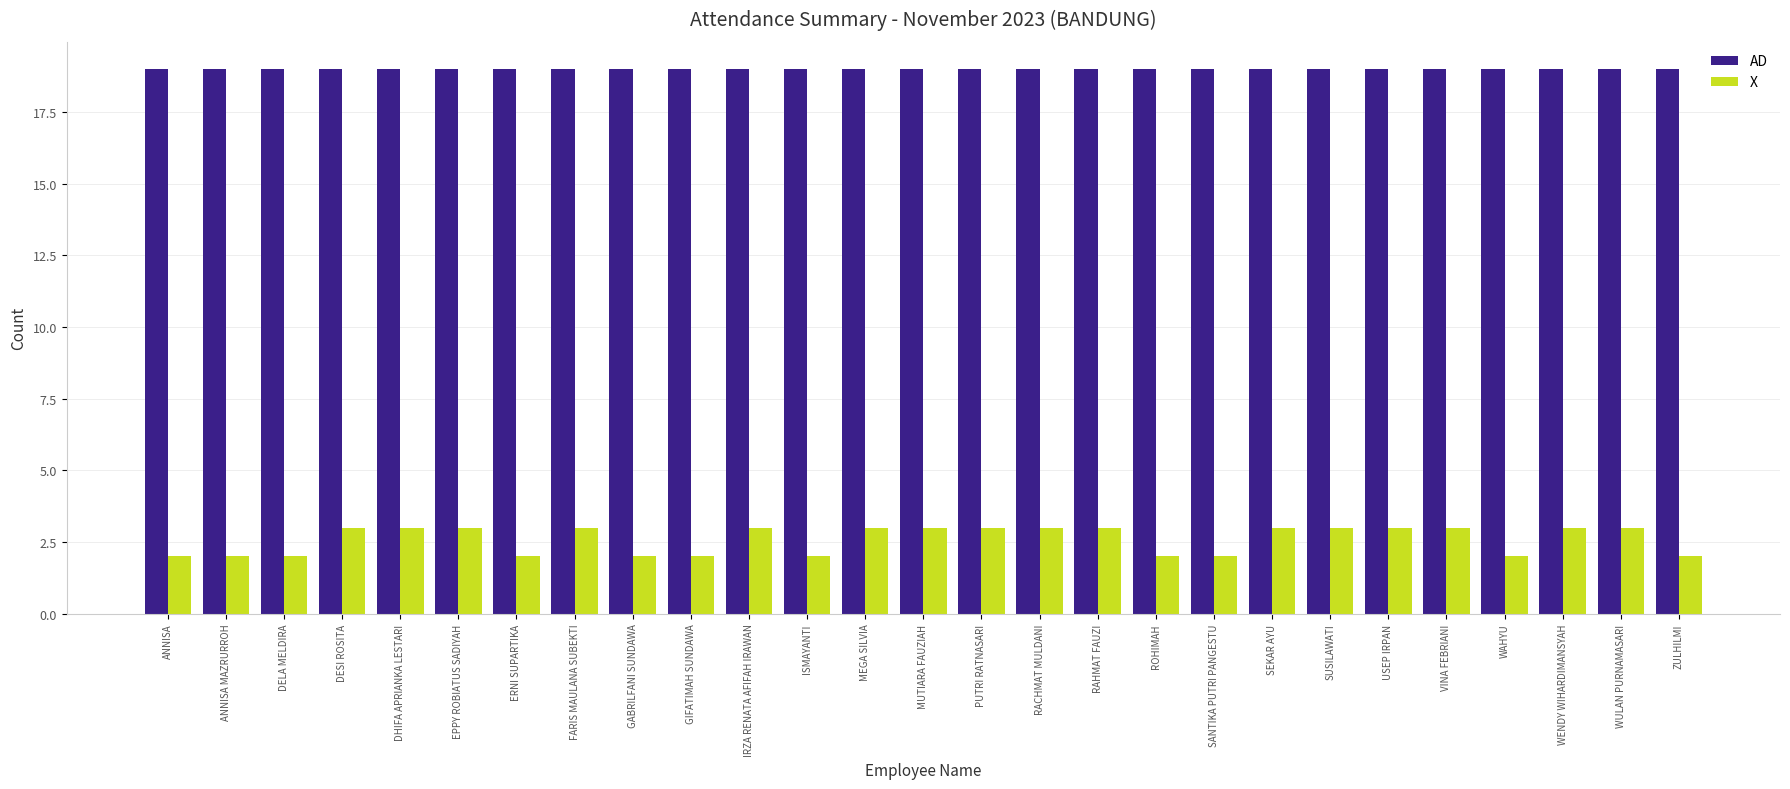

Reading right to left, what are all the values shown in this chart?

AD: ZULHILMI=19	WULAN PURNAMASARI=19	WENDY WIHARDIMANSYAH=19	WAHYU=19	VINA FEBRIANI=19	USEP IRPAN=19	SUSILAWATI=19	SEKAR AYU=19	SANTIKA PUTRI PANGESTU=19	ROHIMAH=19	RAHMAT FAUZI=19	RACHMAT MULDANI=19	PUTRI RATNASARI=19	MUTIARA FAUZIAH=19	MEGA SILVIA=19	ISMAYANTI=19	IRZA RENATA AFIFAH IRAWAN=19	GIFATIMAH SUNDAWA=19	GABRILFANI SUNDAWA=19	FARIS MAULANA SUBEKTI=19	ERNI SUPARTIKA=19	EPPY ROBIATUS SADIYAH=19	DHIFA APRIANKA LESTARI=19	DESI ROSITA=19	DELA MELDIRA=19	ANNISA MAZRURROH=19	ANNISA=19
X: ZULHILMI=2	WULAN PURNAMASARI=3	WENDY WIHARDIMANSYAH=3	WAHYU=2	VINA FEBRIANI=3	USEP IRPAN=3	SUSILAWATI=3	SEKAR AYU=3	SANTIKA PUTRI PANGESTU=2	ROHIMAH=2	RAHMAT FAUZI=3	RACHMAT MULDANI=3	PUTRI RATNASARI=3	MUTIARA FAUZIAH=3	MEGA SILVIA=3	ISMAYANTI=2	IRZA RENATA AFIFAH IRAWAN=3	GIFATIMAH SUNDAWA=2	GABRILFANI SUNDAWA=2	FARIS MAULANA SUBEKTI=3	ERNI SUPARTIKA=2	EPPY ROBIATUS SADIYAH=3	DHIFA APRIANKA LESTARI=3	DESI ROSITA=3	DELA MELDIRA=2	ANNISA MAZRURROH=2	ANNISA=2